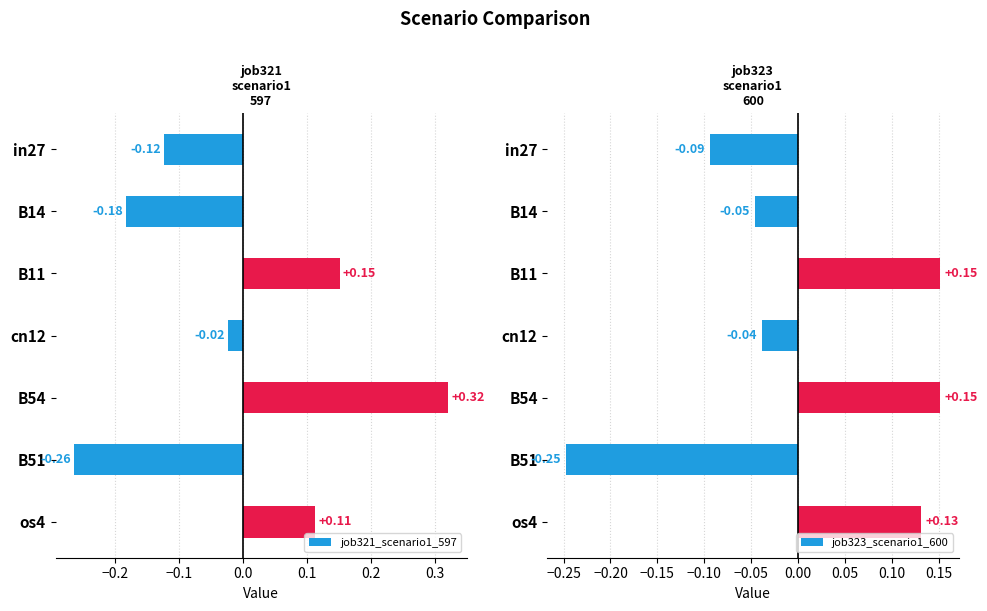

Rank the categories by job321_scenario1_597 value from lowest to highest.

B51, B14, in27, cn12, os4, B11, B54